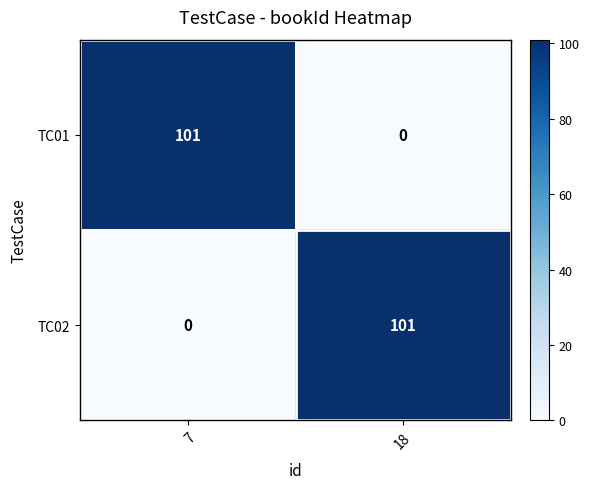

True or false: TC01 has a value of 170 at 7.

False